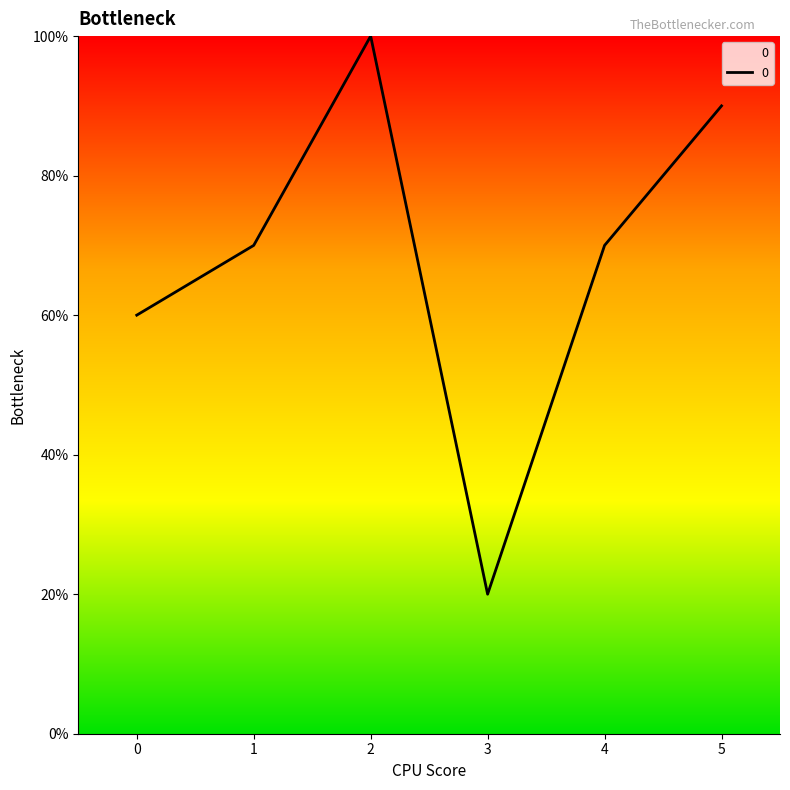

Is it true that the value at 3 is 1?

False